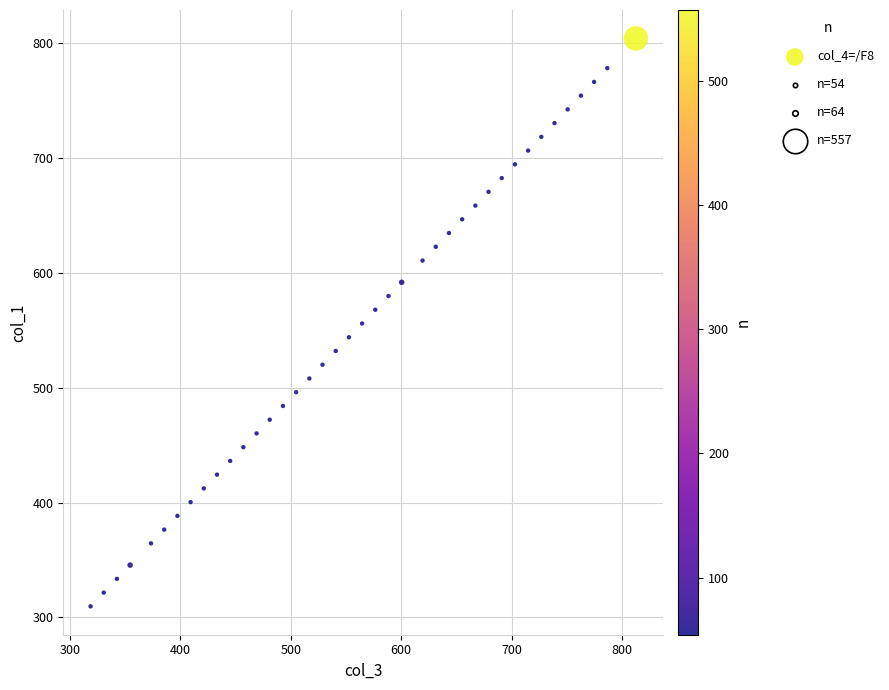

What is the range of Y values (max minus min)?

494.1